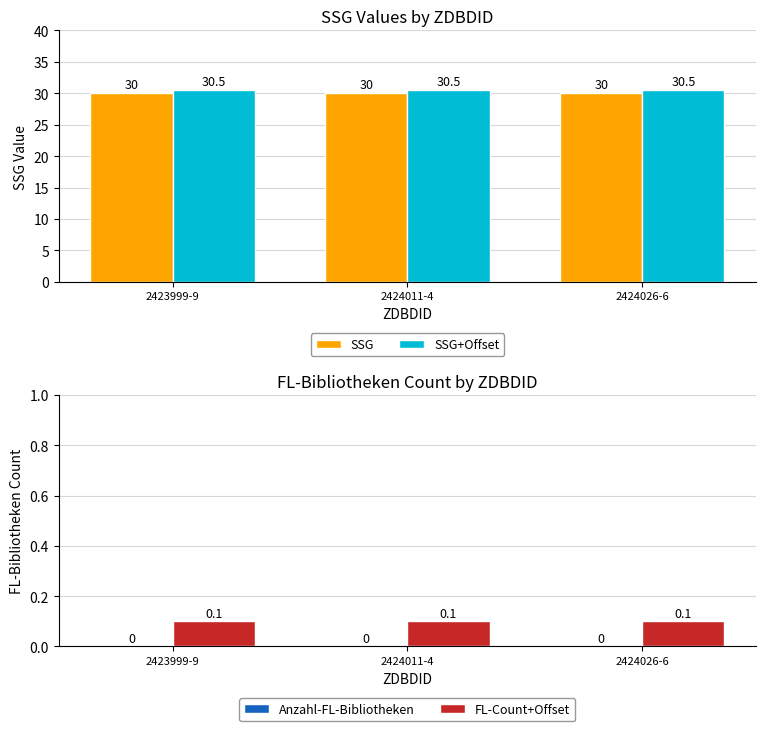

At how many categories does at least one series exceed 16?

3